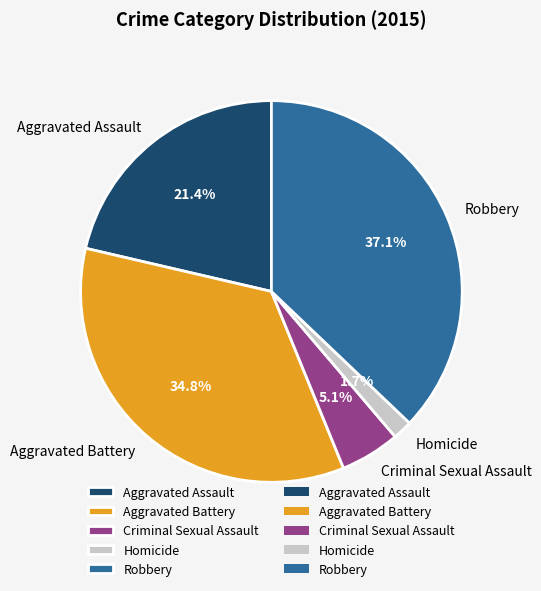

How many segments does this pie chart have?

5